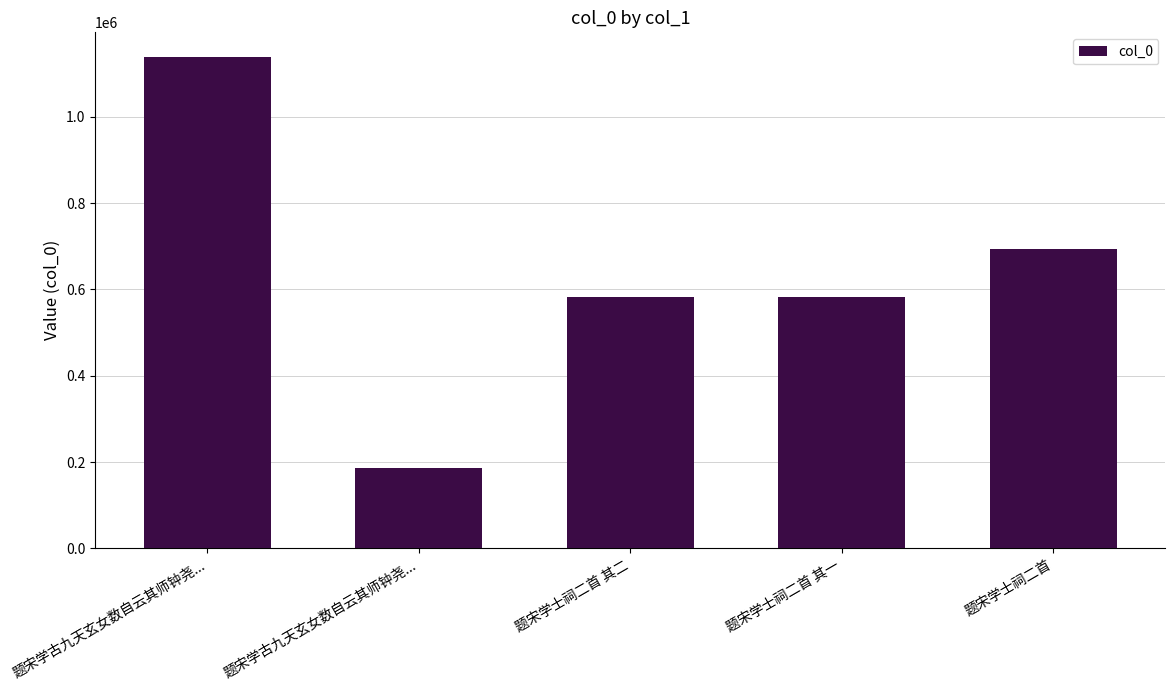

Between 题宋学士祠二首 and 题宋学古九天玄女数自云其师钟尧..., which is larger?

题宋学古九天玄女数自云其师钟尧...